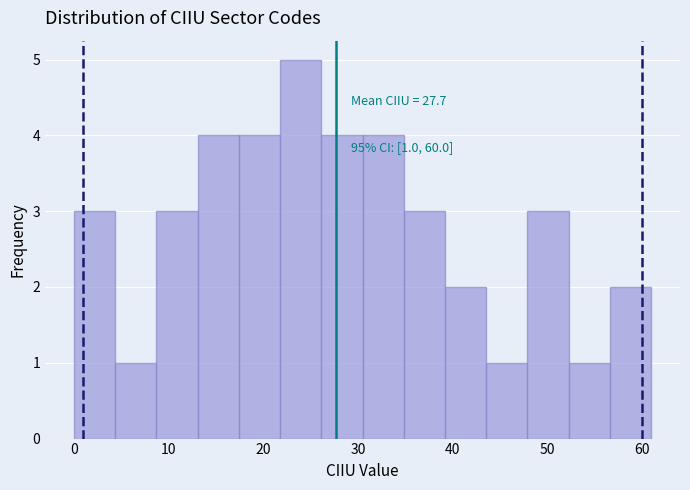

Which range on the x-axis has the tallest bar?

22 to 26